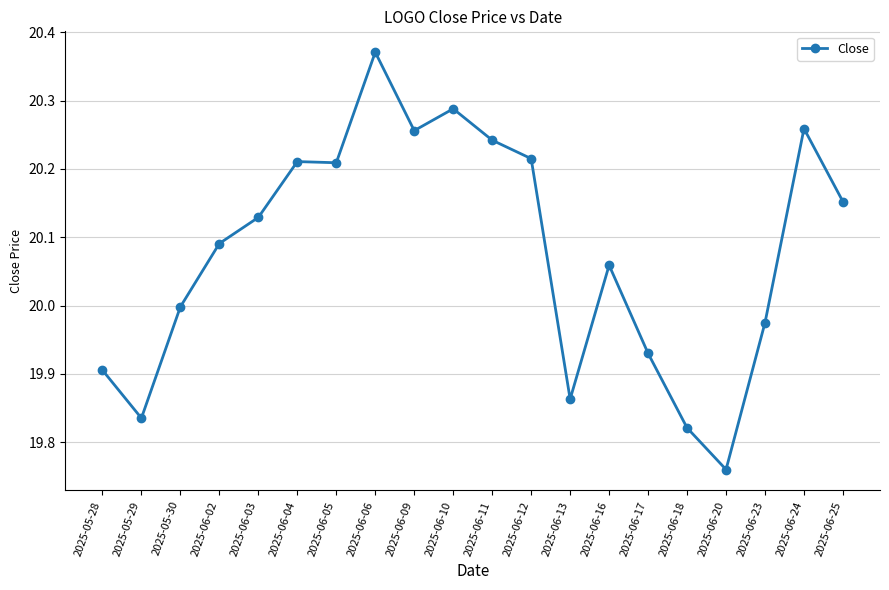

What is the sum of all values?

401.6